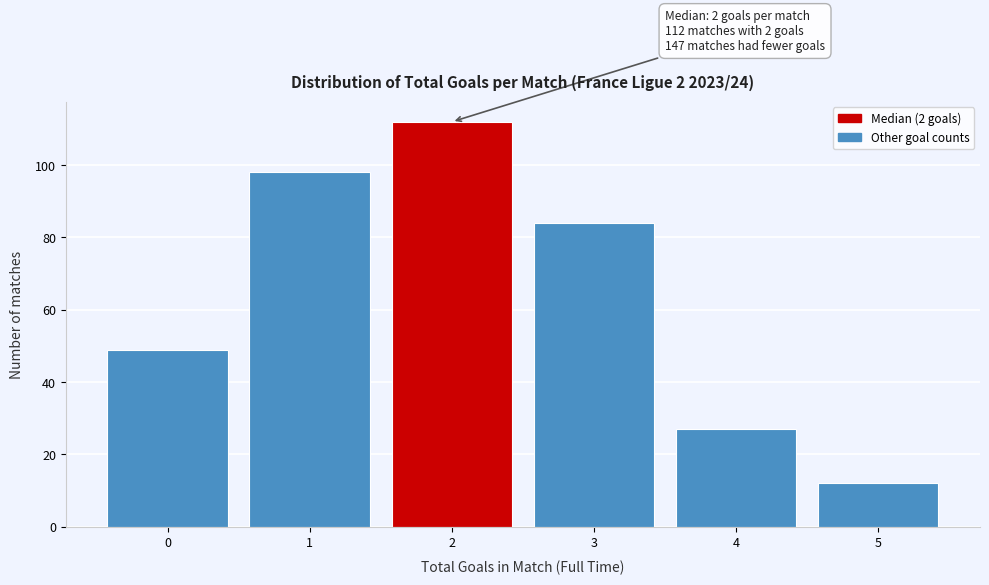

Which range on the x-axis has the tallest bar?

1.5 to 2.5